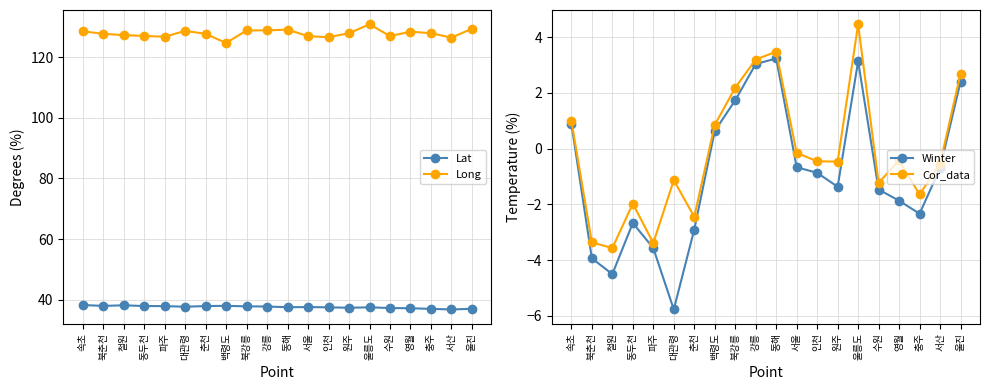

What is the total value across all series at 서산?

162.0